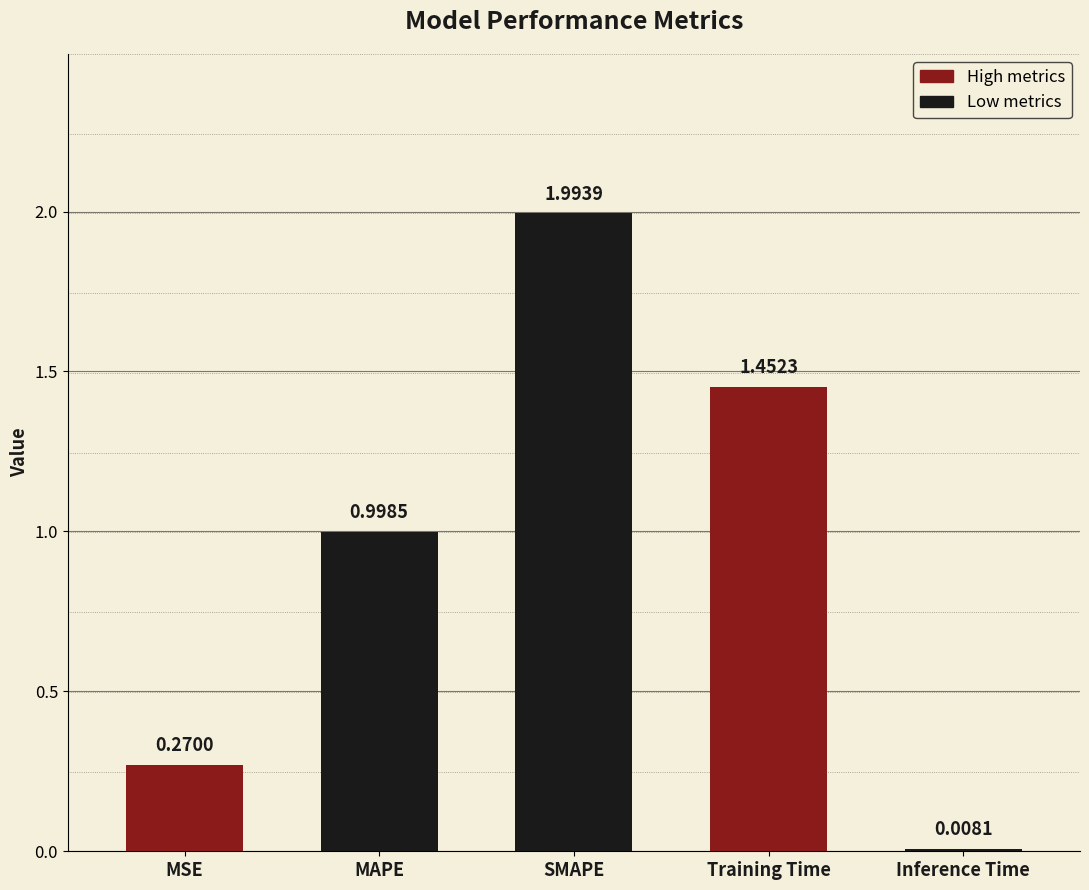

What is the label of the 2nd bar from the right?

Training Time